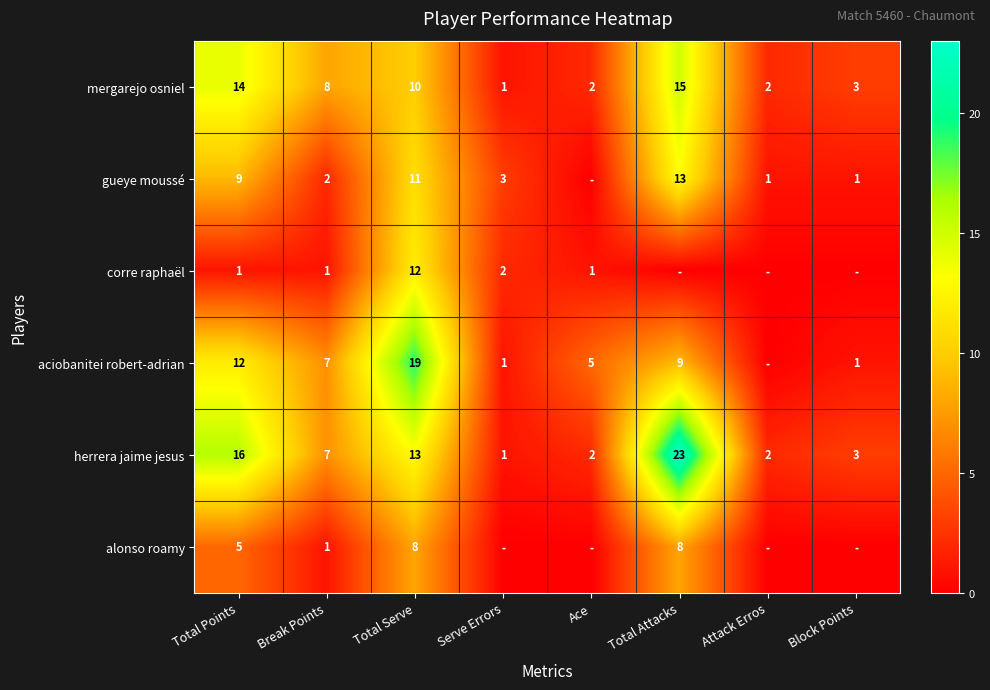

Rank the series at Total Points from highest to lowest value.

herrera jaime jesus, mergarejo osniel, aciobanitei robert-adrian, gueye moussé, alonso roamy, corre raphaël